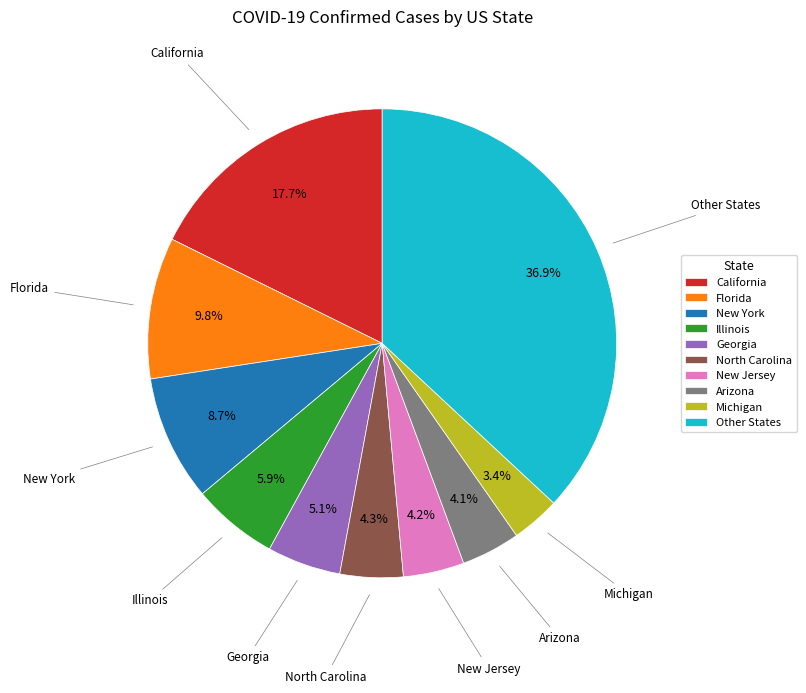

What is the smallest slice in the pie chart?

Michigan